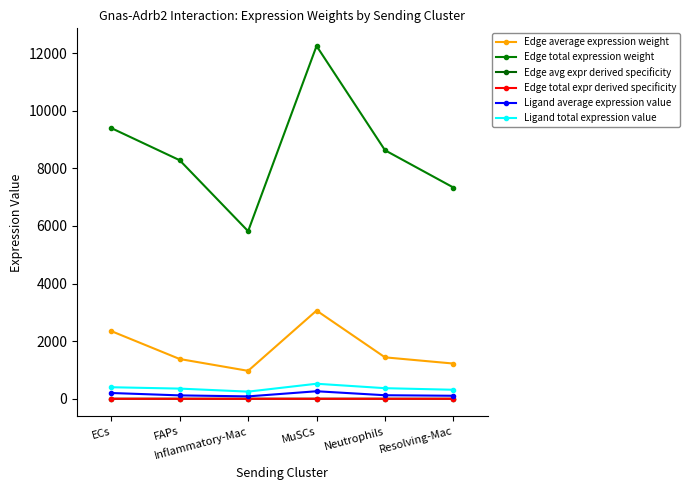

At how many categories does at least one series exceed 11553?

1